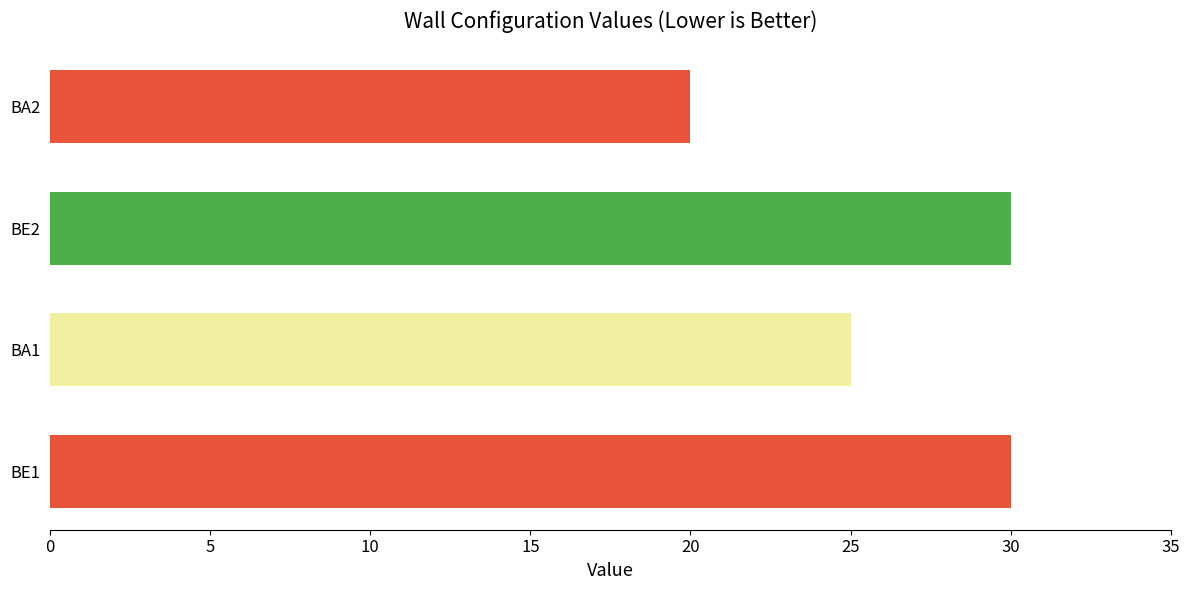

Reading bottom to top, extract all data points from this chart.

BE1=30	BA1=25	BE2=30	BA2=20